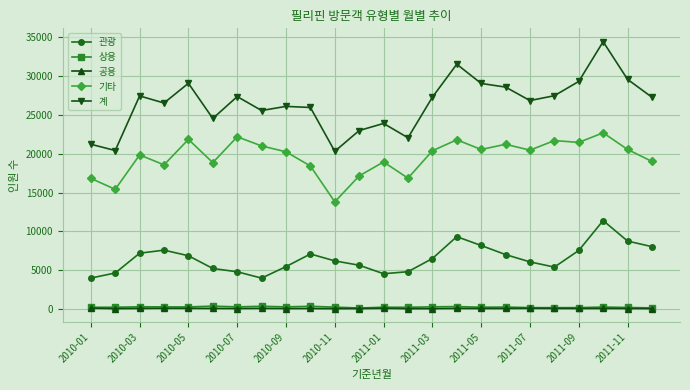

Which series has the largest range (max minus min)?

계